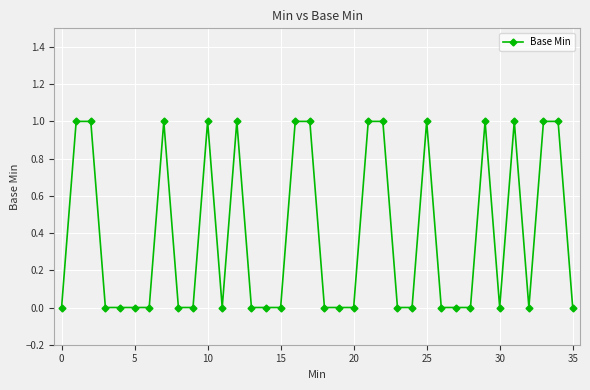

What is the value of the 35th point from the left?

1